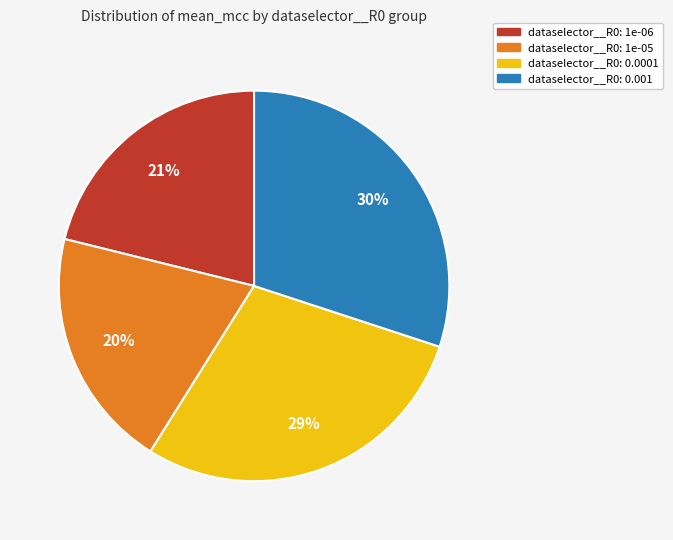

Which has a higher value, dataselector__R0: 0.001 or dataselector__R0: 0.0001?

dataselector__R0: 0.001